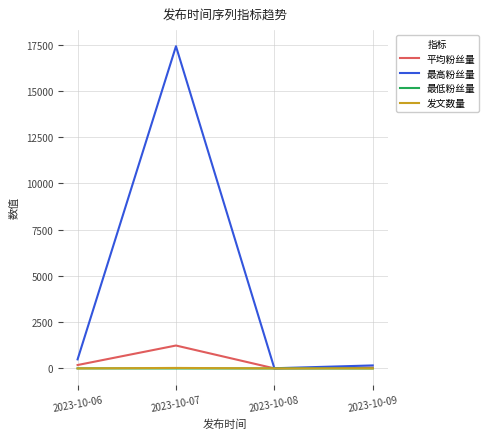

Which label corresponds to the largest value in the chart?

2023-10-07